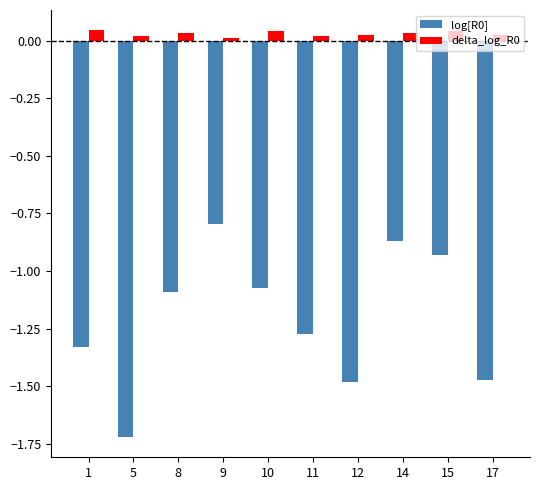

What is the difference between the maximum and second lowest values in the log[R0] series?

0.7